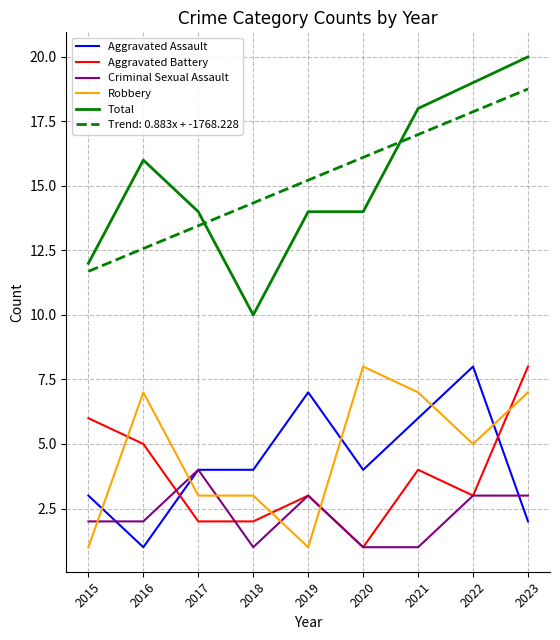

What are all the series names shown in the legend?

Aggravated Assault, Aggravated Battery, Criminal Sexual Assault, Robbery, Total, Trend: 0.883x + -1768.228